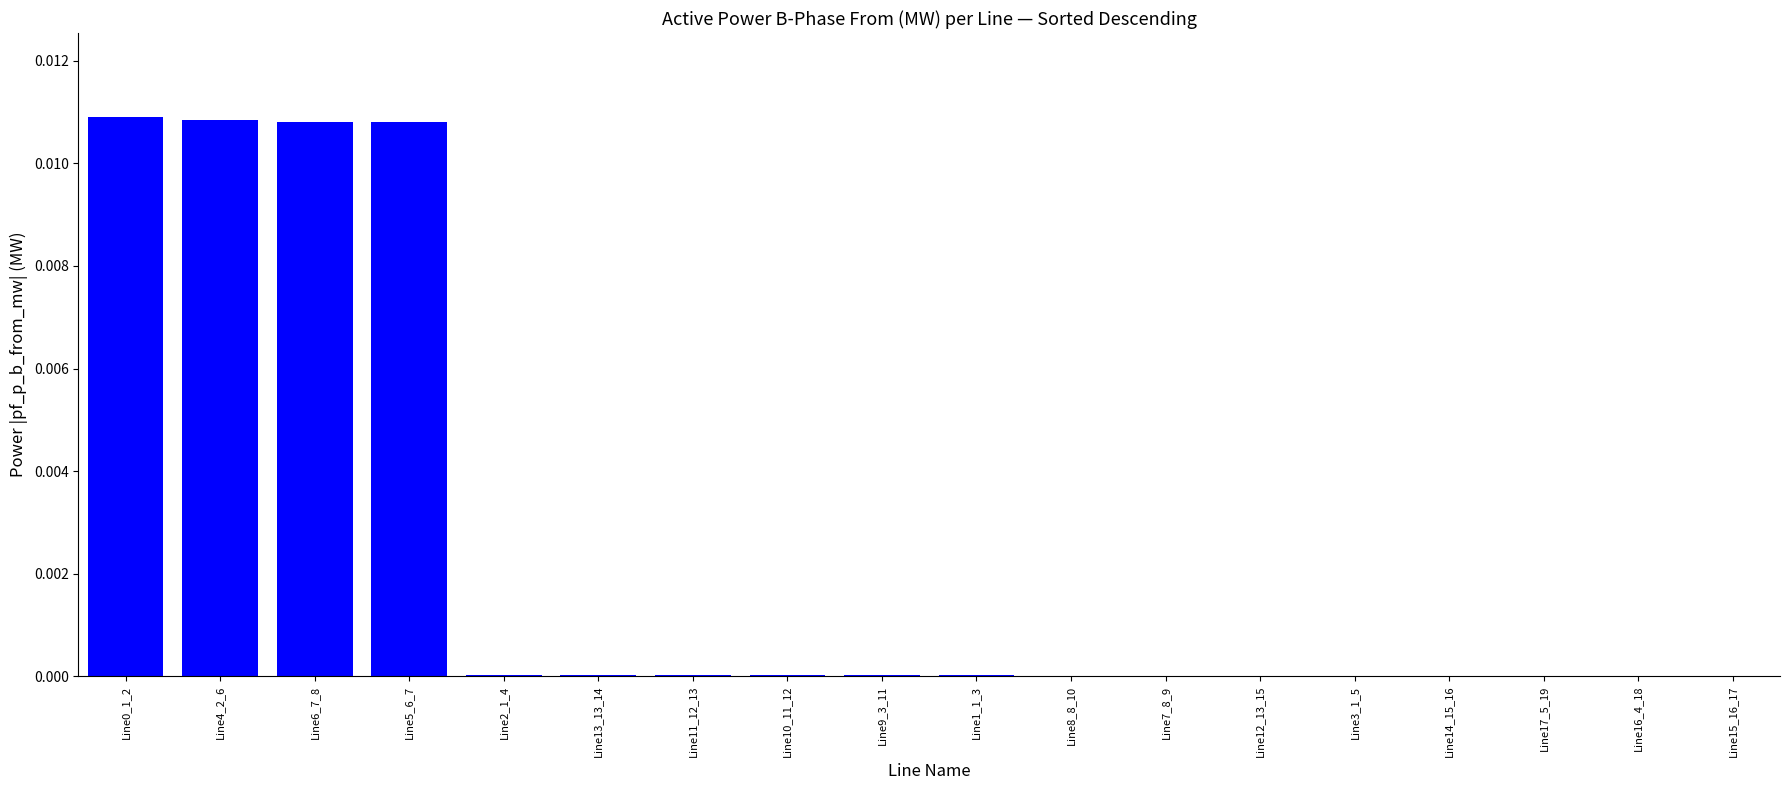

The value at Line13_13_14 is 0.0. True or false?

True